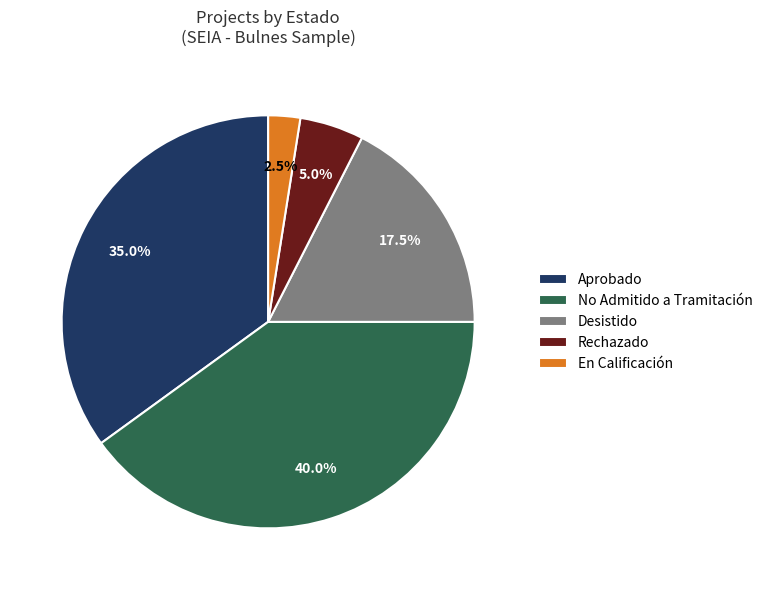

What is the total percentage of Desistido and Aprobado?

52.5%